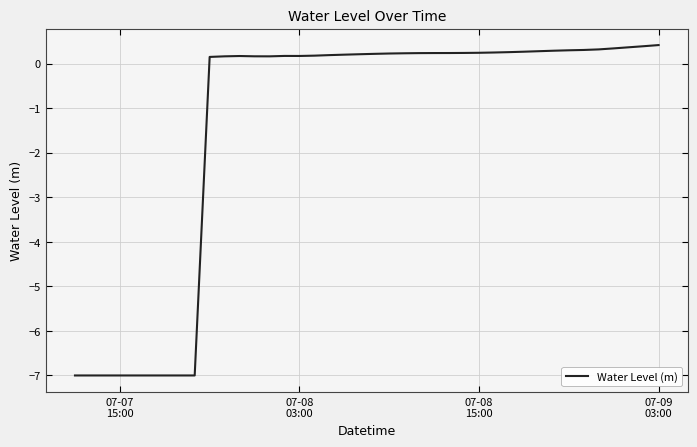

What is the difference between the maximum and minimum values?

7.4